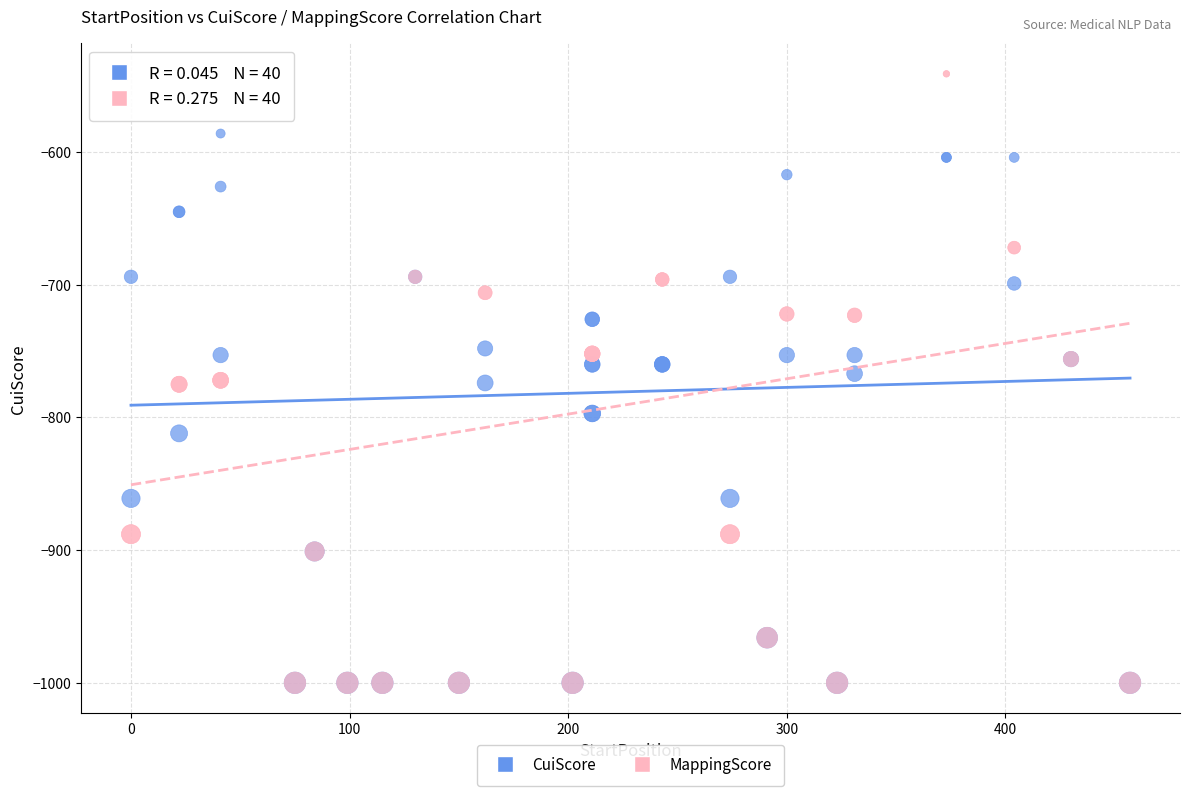

What are all the series names shown in the legend?

CuiScore, MappingScore